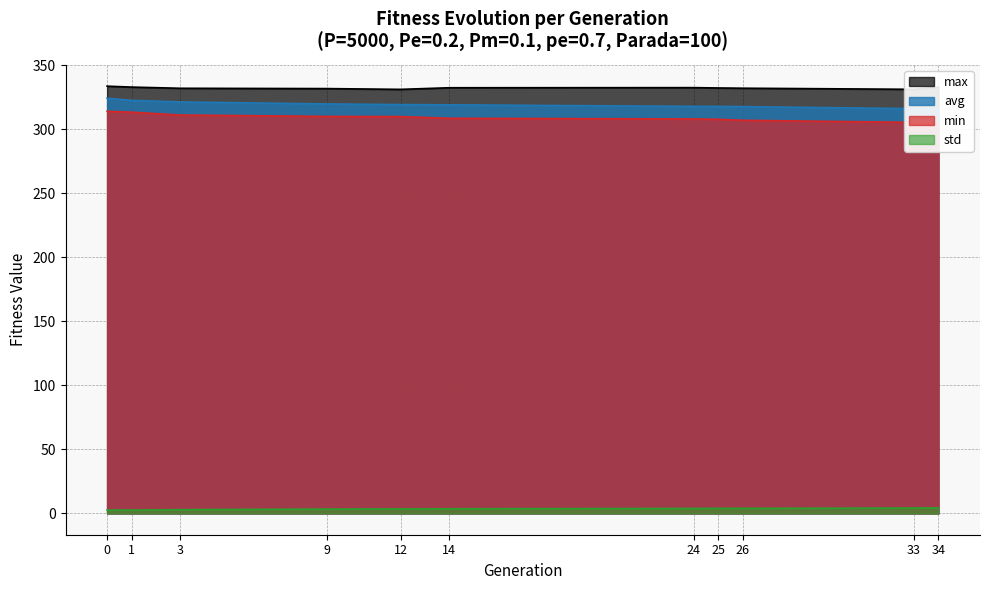

At which category does the chart reach its minimum across all series?

1